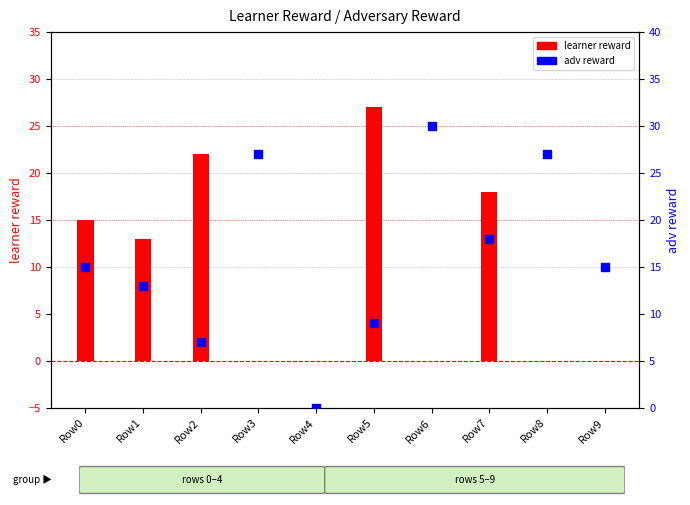

Which series reaches the minimum Y coordinate?

learner reward